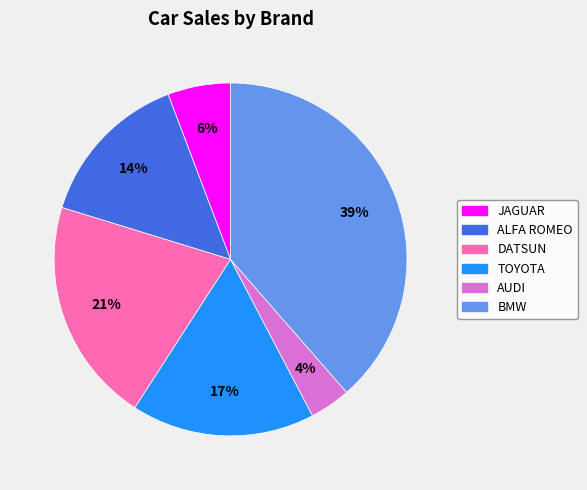

Approximately how many times larger is the value at DATSUN compared to BMW?

0.5